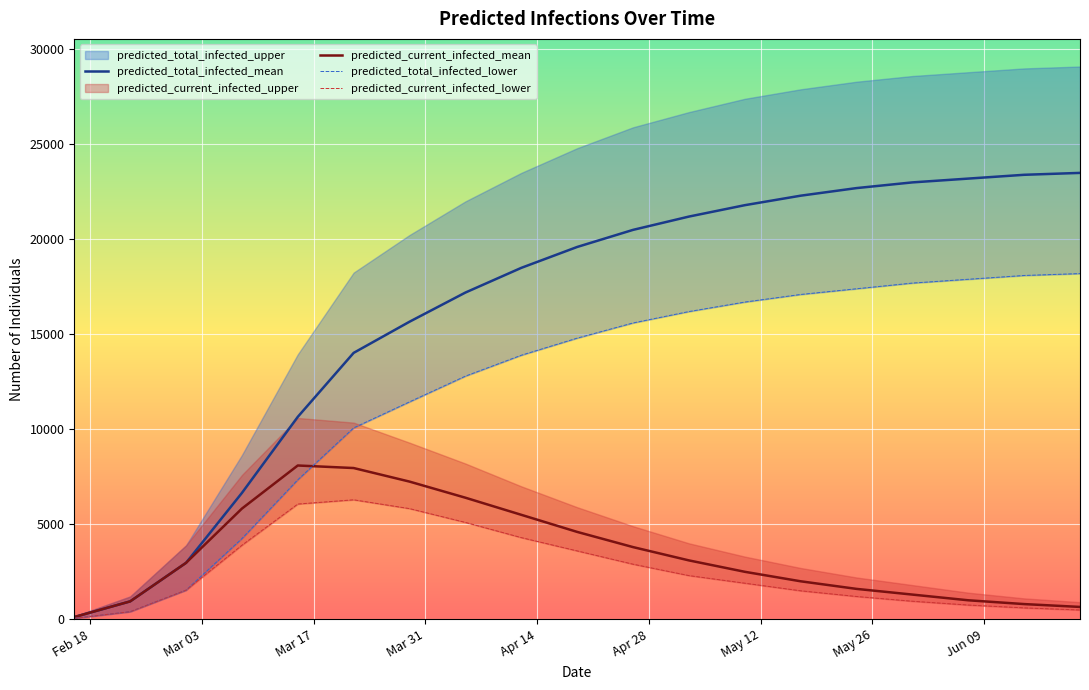

How many values in the predicted_total_infected_lower series are below 14800?

9